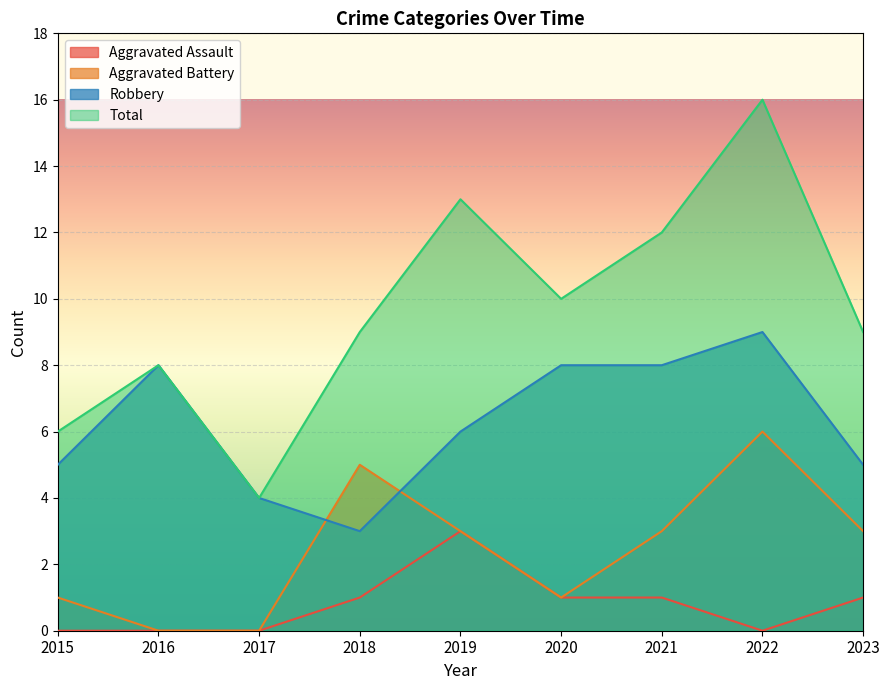

What is the difference between the maximum and minimum values in the Aggravated Assault series?

3